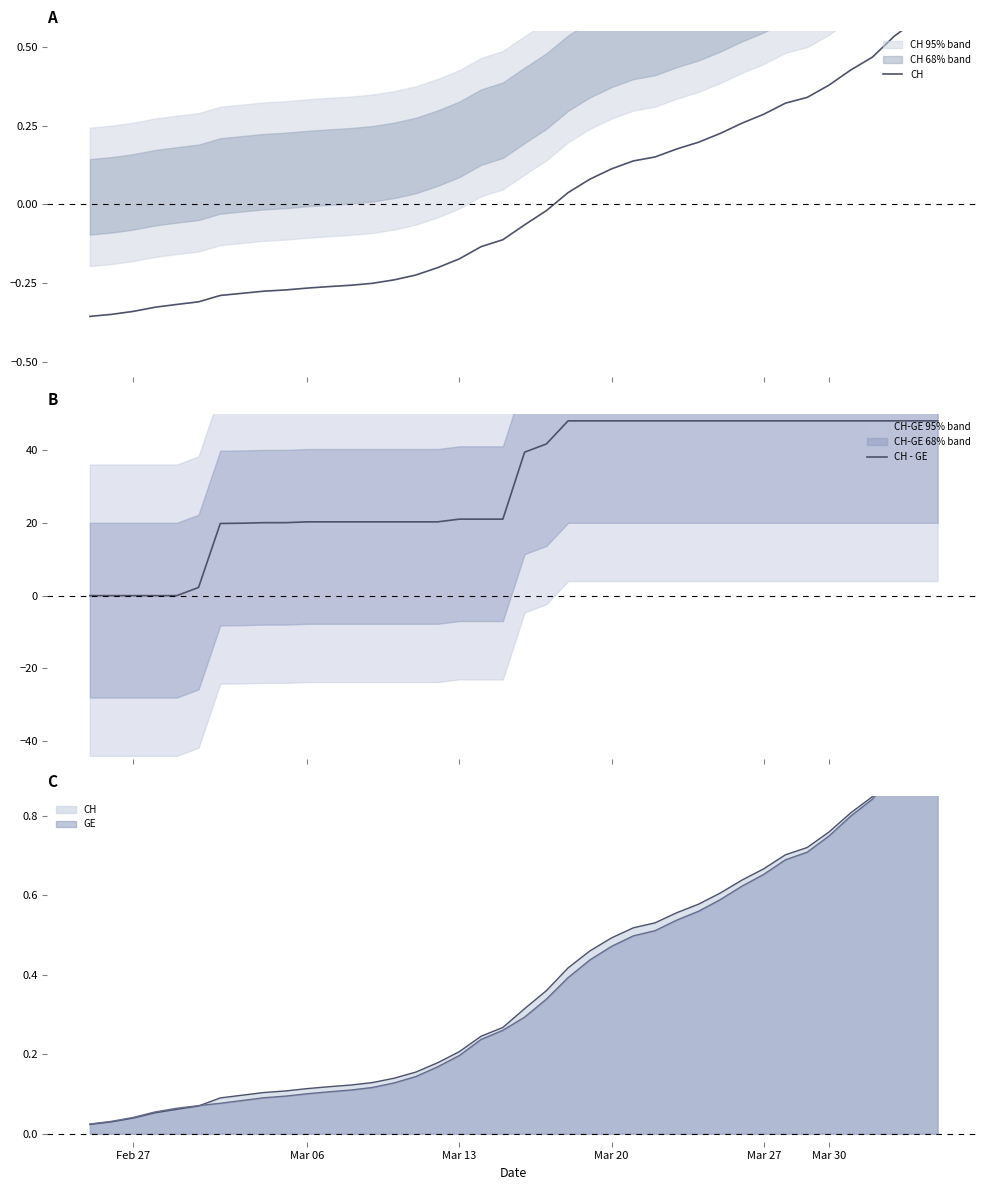

What is the difference between the highest and lowest values at Mar 30?

2.6